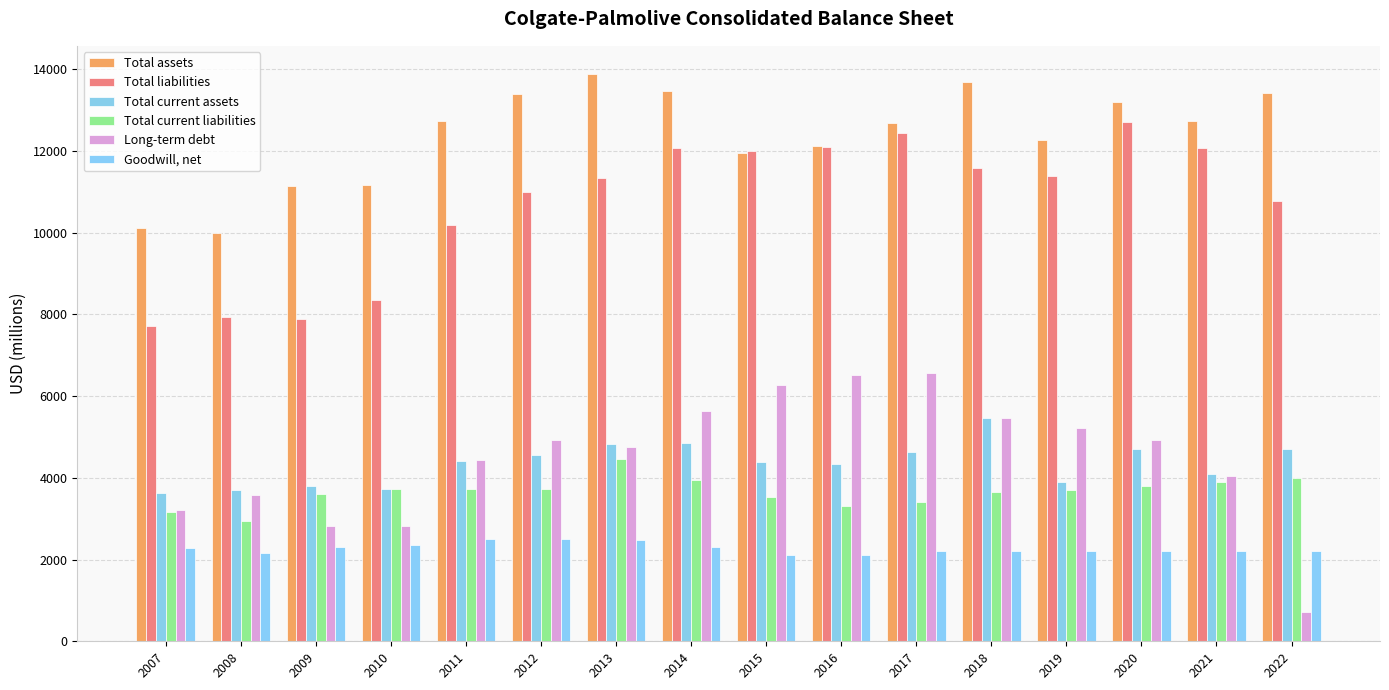

At which category is the sum across all series the highest?

2014